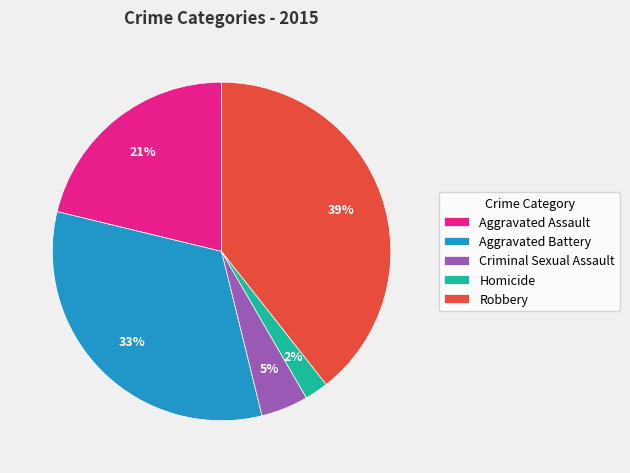

Is there any slice that represents more than half of the pie?

No